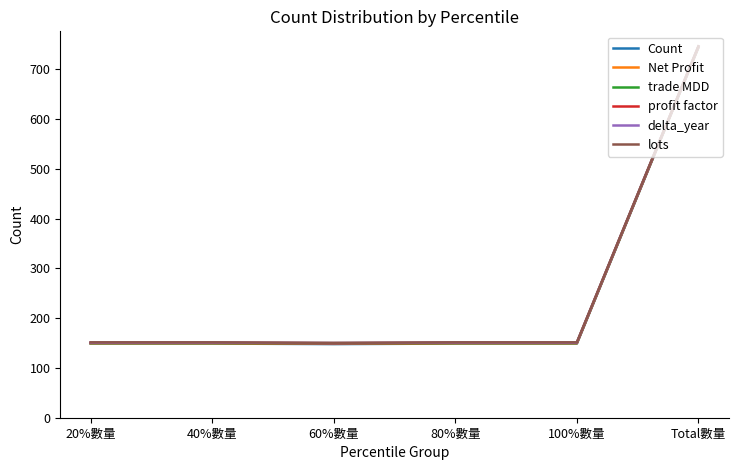

What is the total value across all series at 60%數量?

895.5